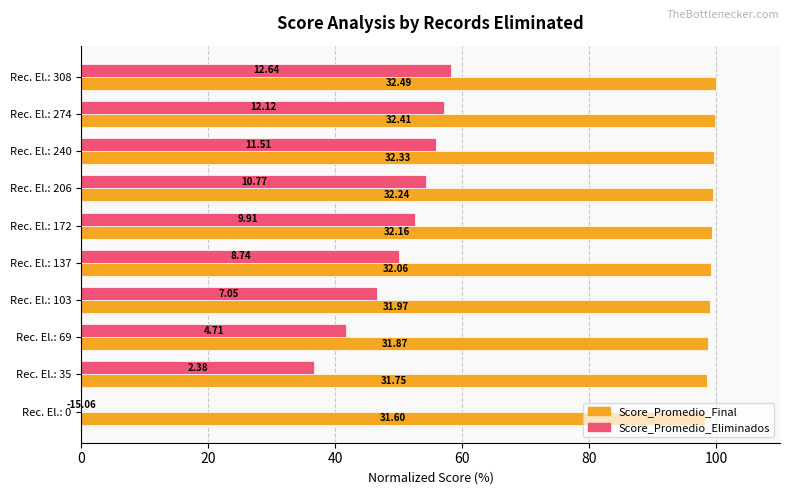

Reading left to right, transcribe all the data shown in this chart.

Score_Promedio_Final: 98.1	98.4	98.7	98.9	99.1	99.3	99.5	99.7	99.8	100.0
Score_Promedio_Eliminados: 0.0	36.7	41.6	46.5	50.1	52.5	54.3	55.9	57.2	58.3